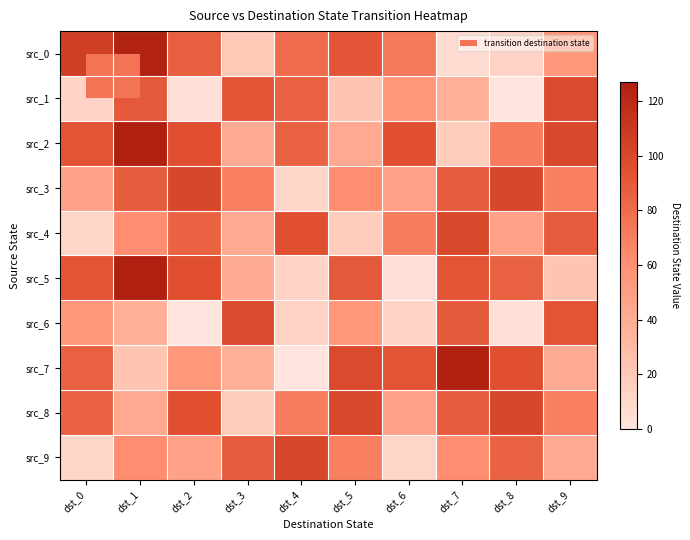

Which label corresponds to the largest value in the chart?

dst_1